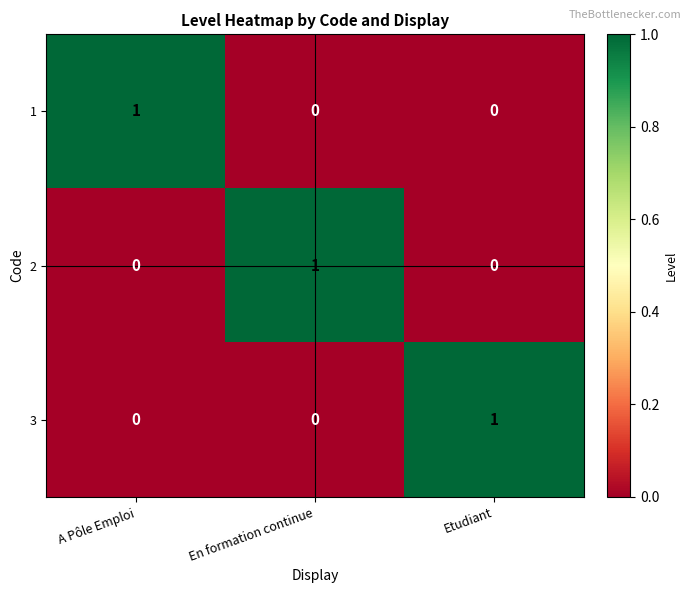

Count the 3 values in the range 0 to 1.

3